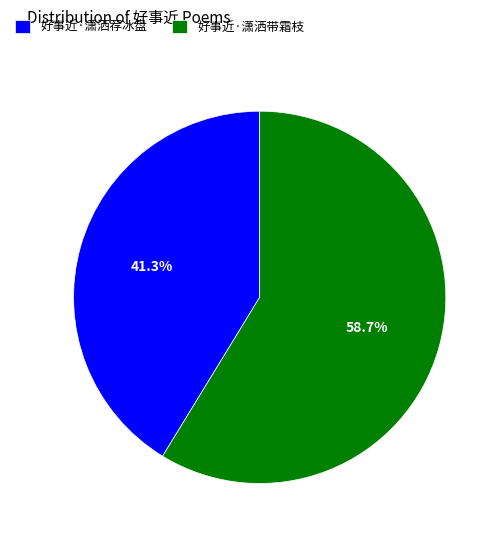

How many segments does this pie chart have?

2